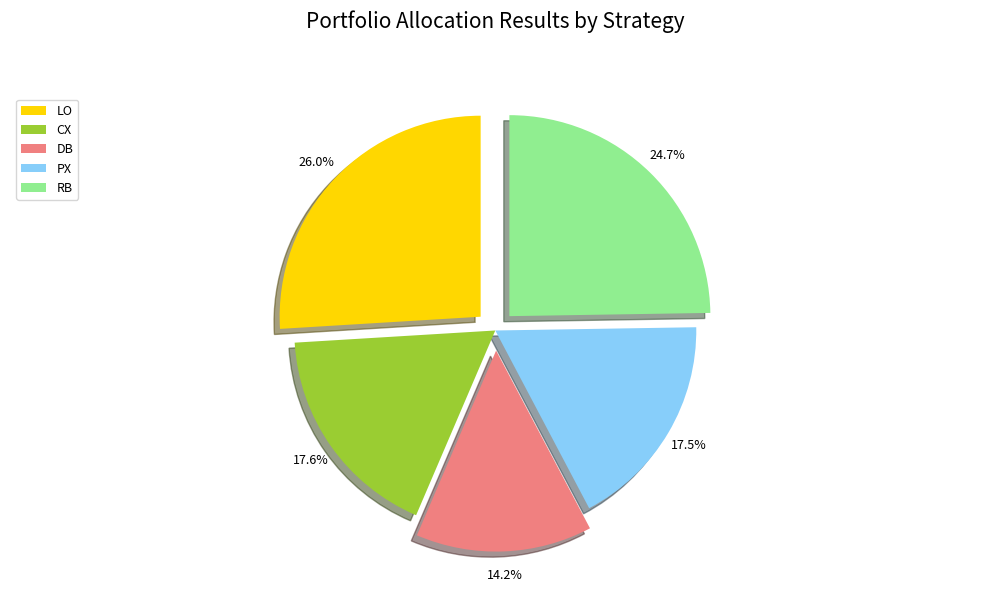

Is it true that CX is 18% of the pie?

True